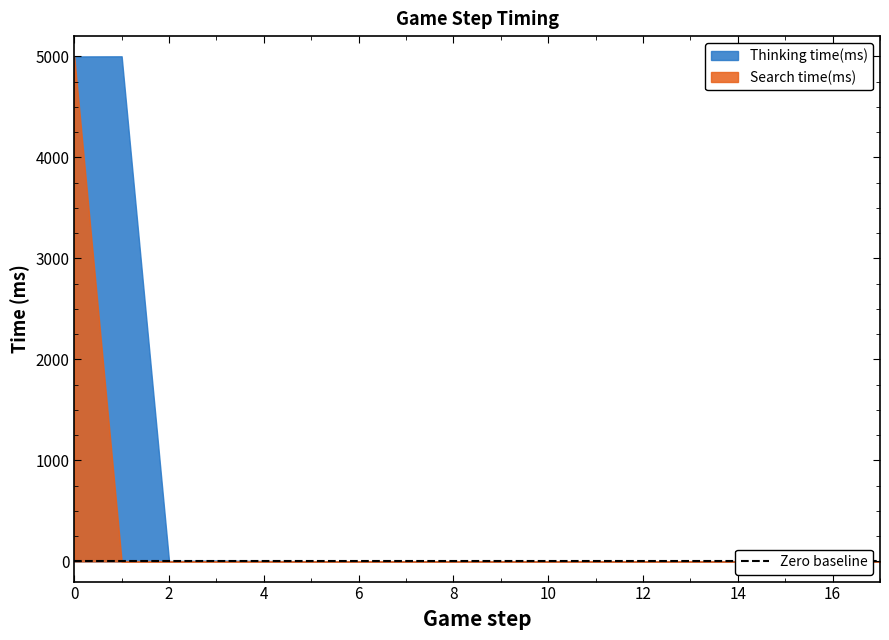

Which series has the widest spread of values?

Thinking time(ms)